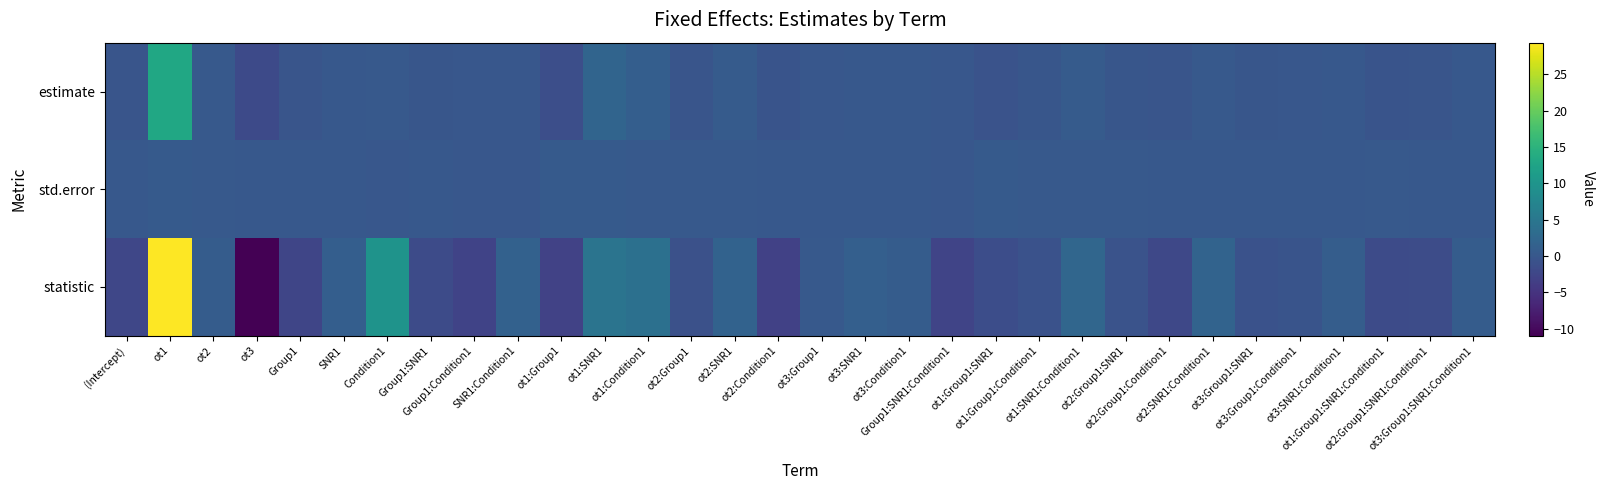

Which series has the largest total across all categories?

statistic